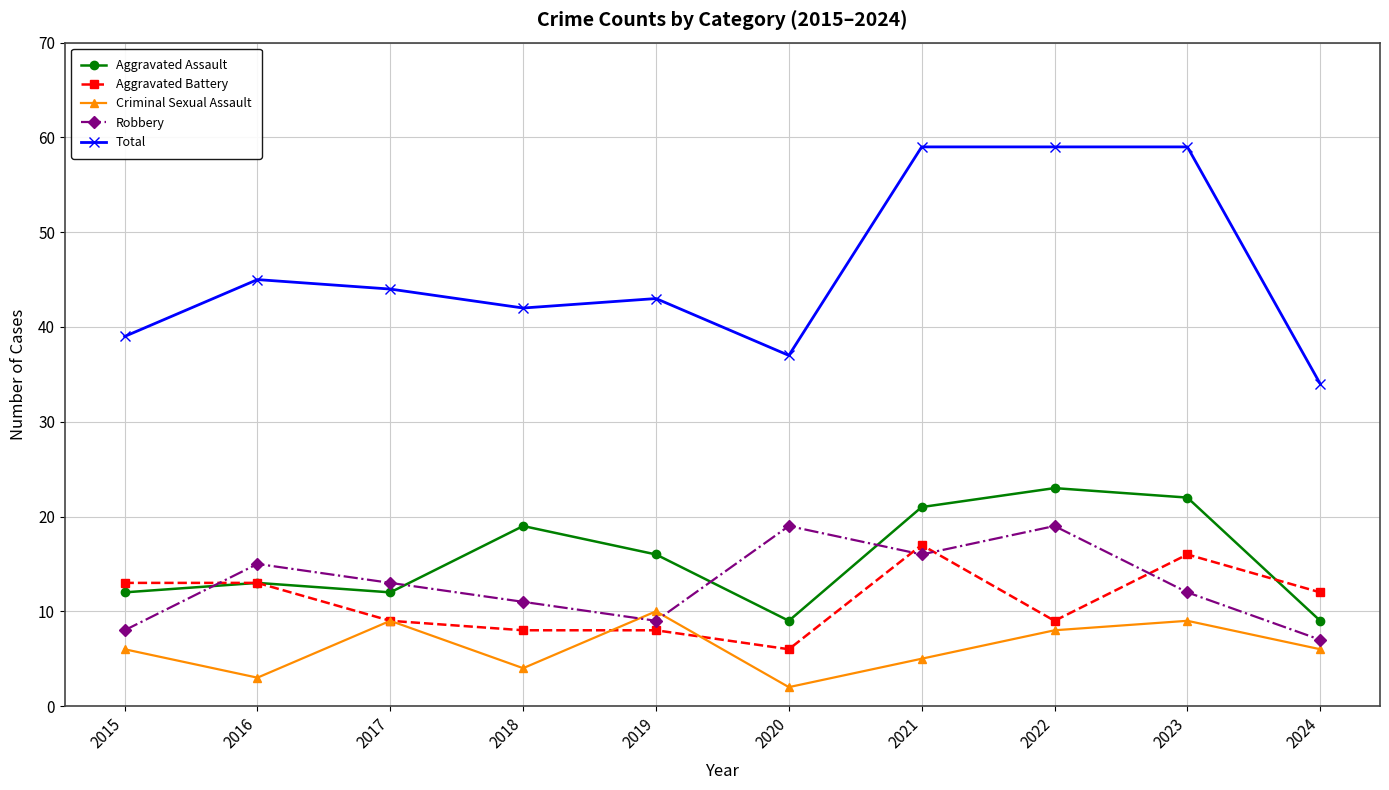

At which category does Criminal Sexual Assault reach its first local peak?

2017